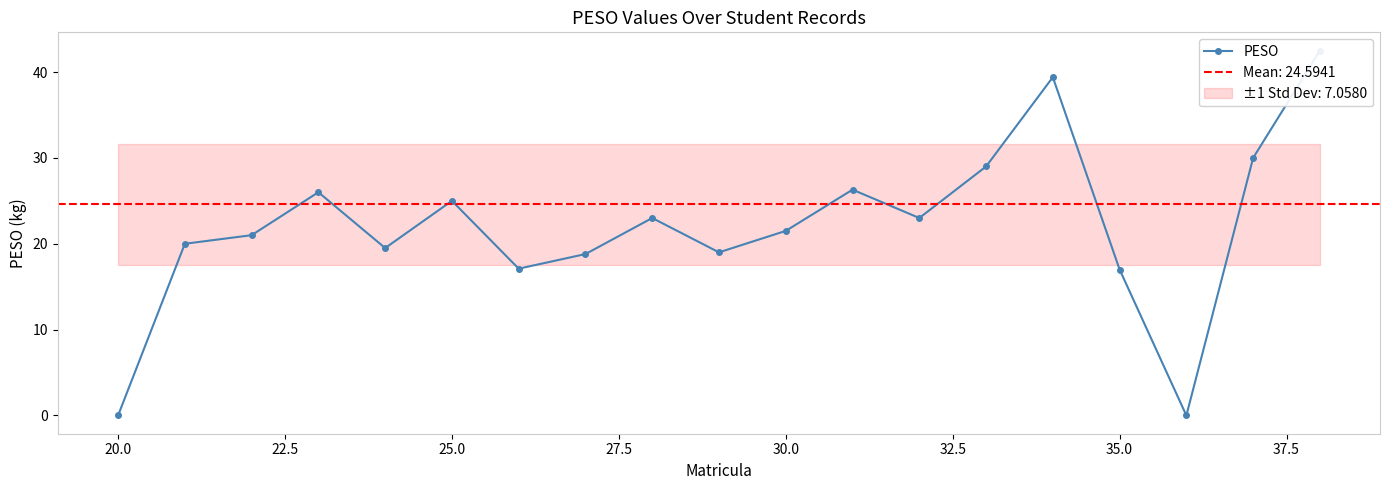

Does the chart have visible grid lines?

No